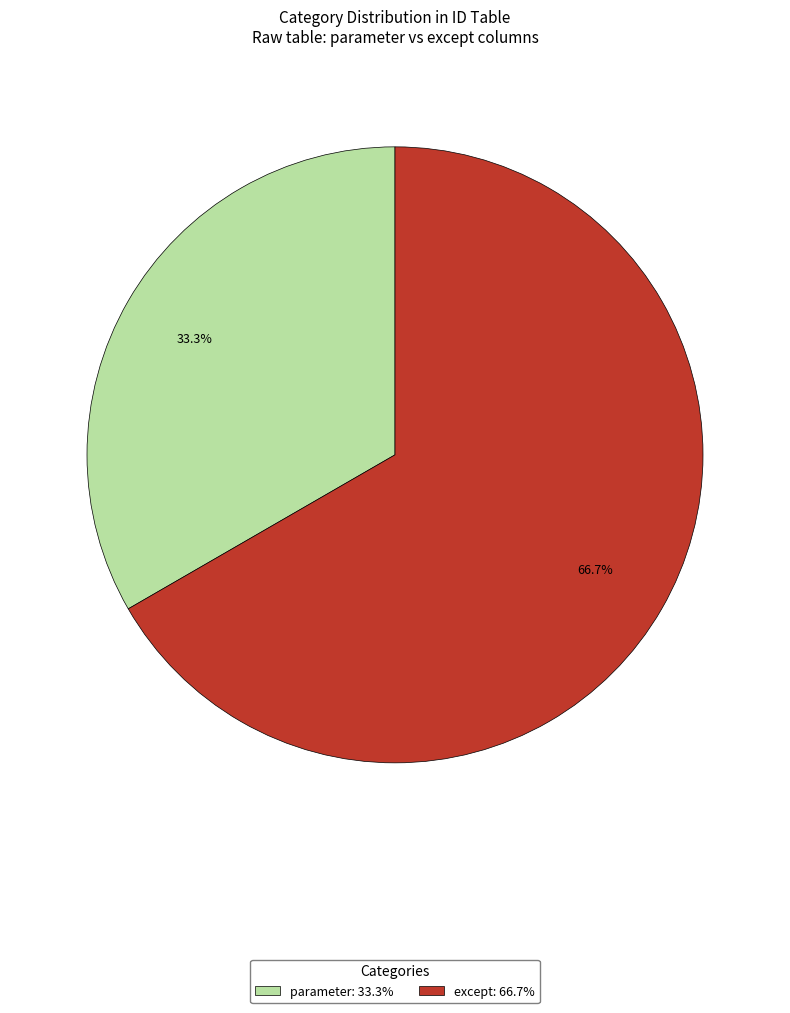

What is the smallest slice in the pie chart?

parameter